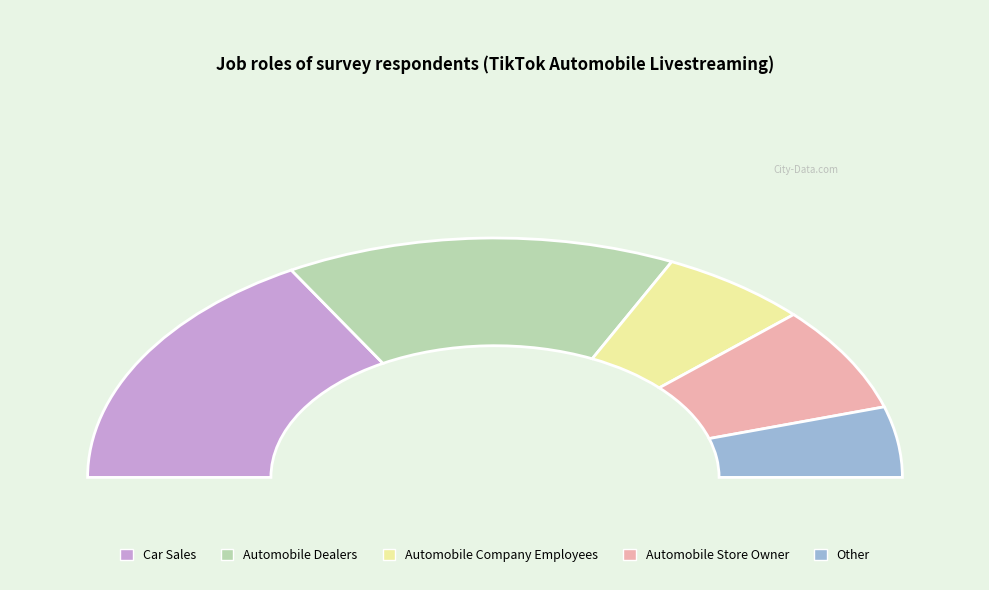

How many slices are in this pie chart?

5